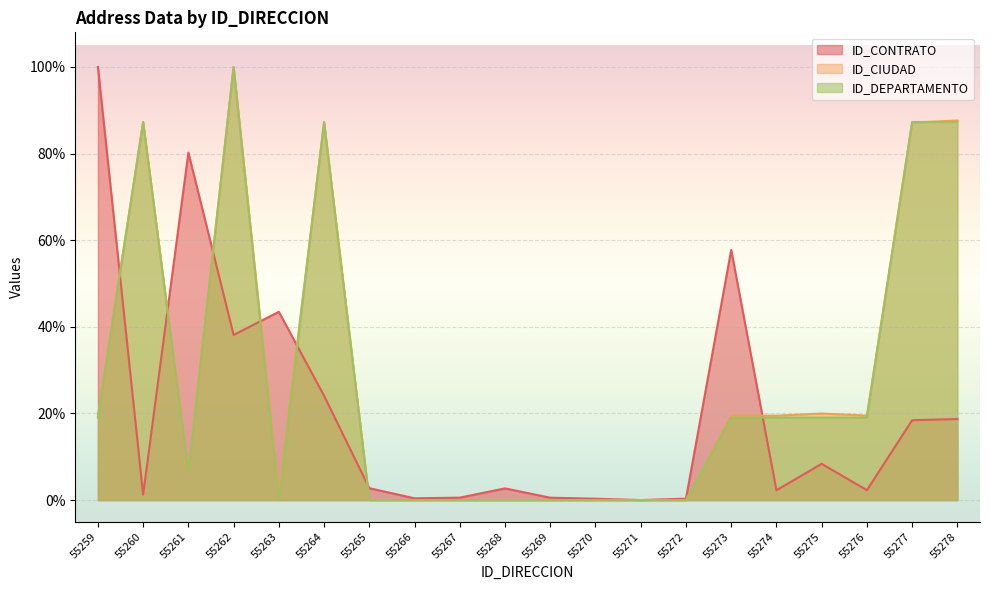

Rank the series by their maximum value, from lowest to highest.

ID_CONTRATO, ID_CIUDAD, ID_DEPARTAMENTO